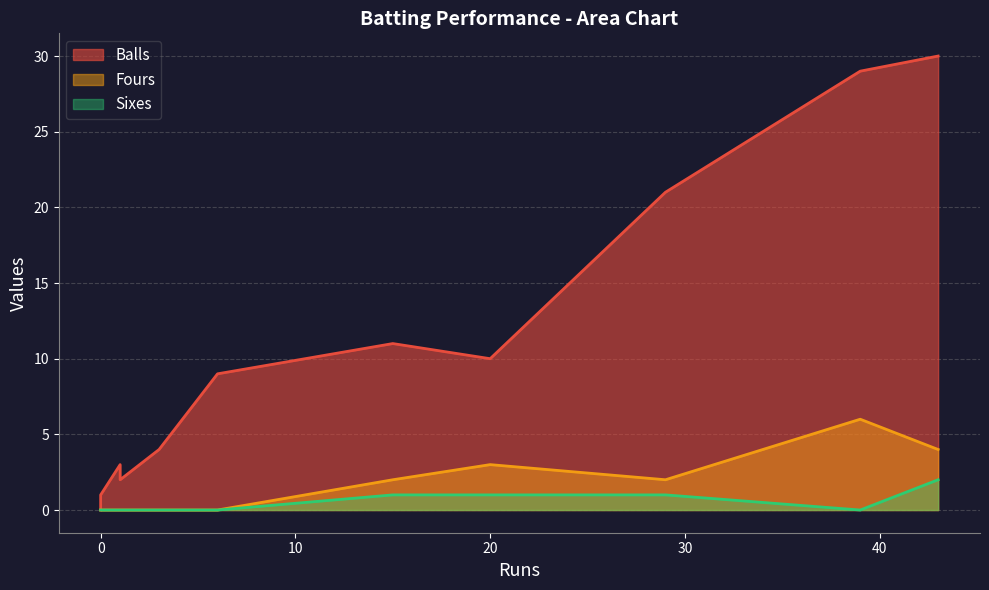

What are all the series names shown in the legend?

Balls, Fours, Sixes